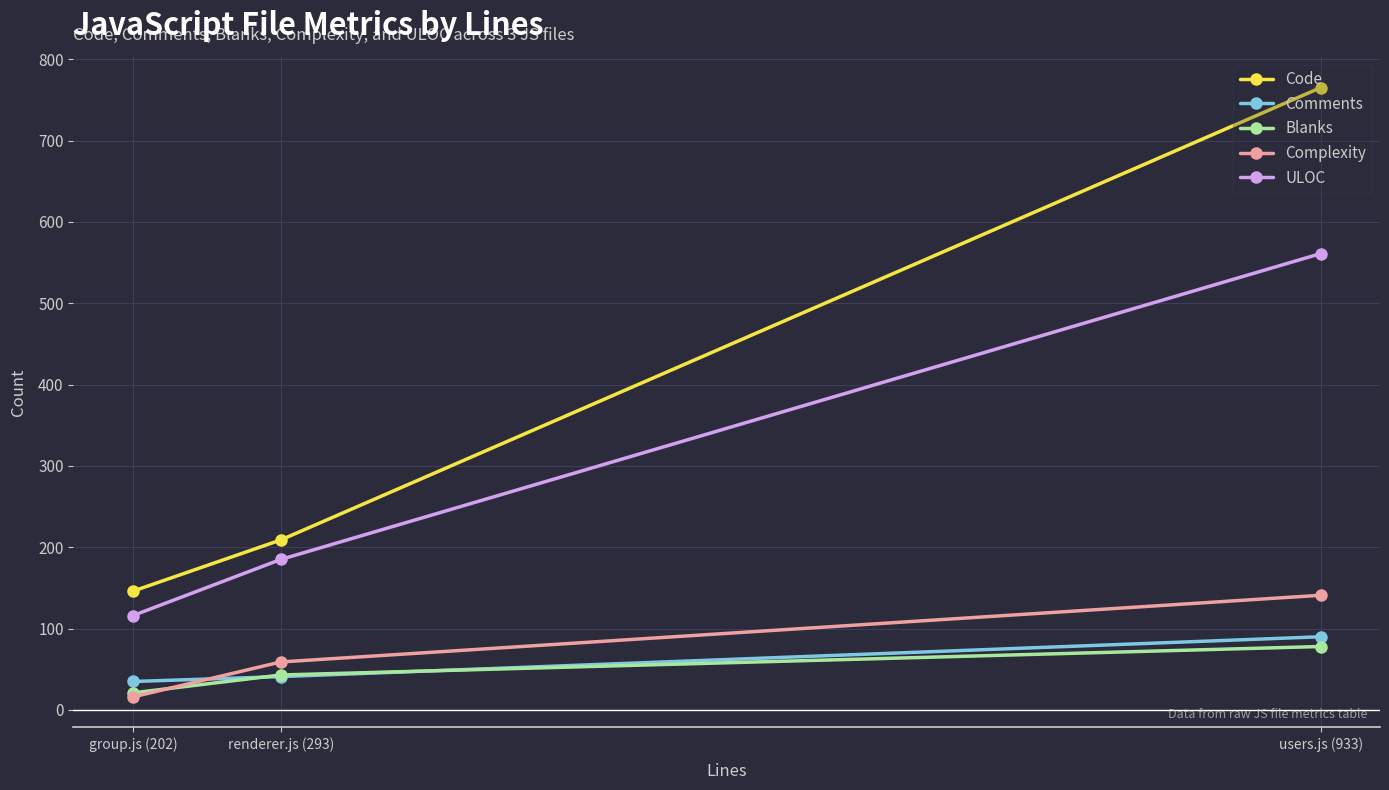

What is the value of the Complexity point at the 3rd from the left?

141